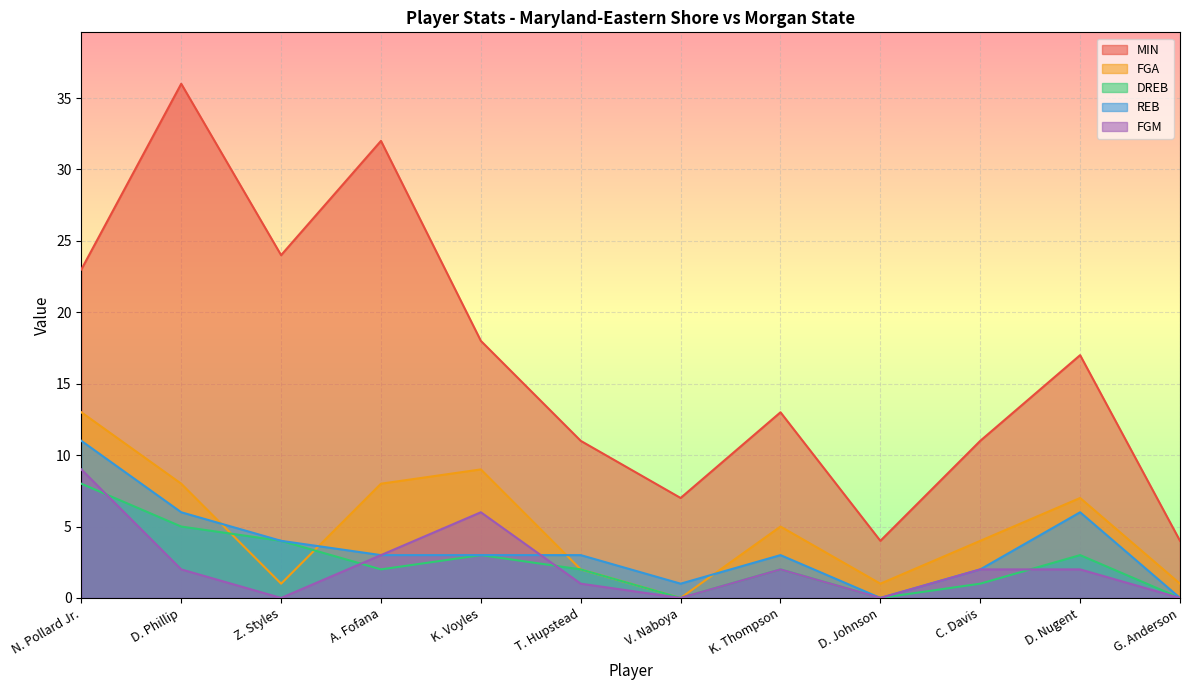

Does the chart display data point markers on the line(s)?

No